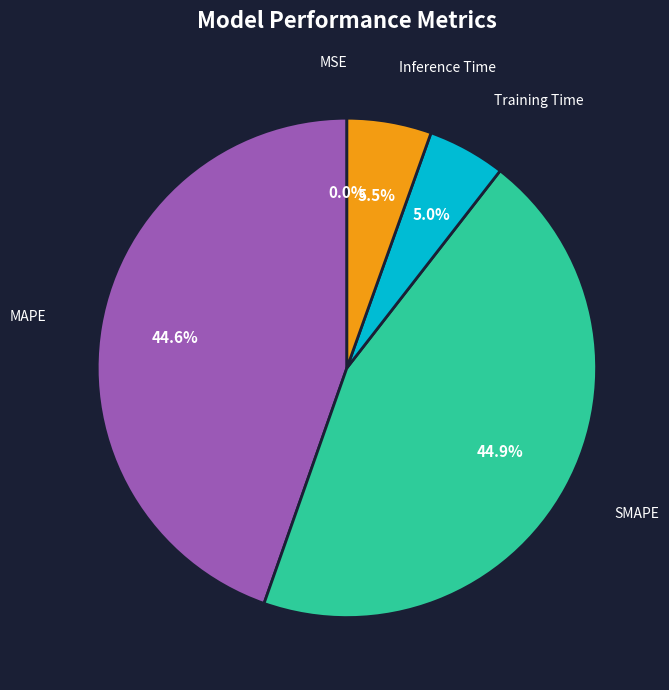

Combined, what portion of the pie is Training Time and SMAPE?

49.9%